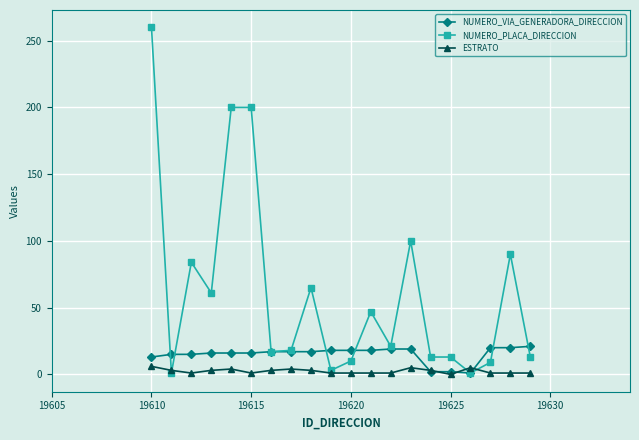

At how many categories does at least one series exceed 44?

9